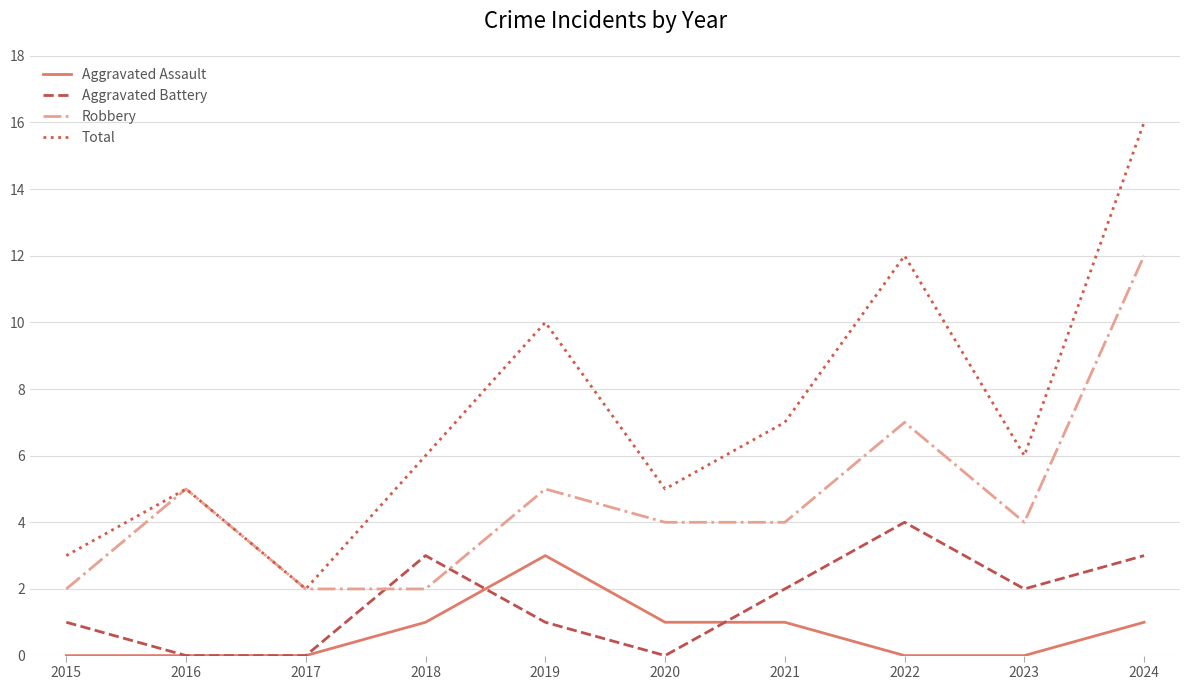

Count the Aggravated Battery values in the range 0 to 3.

9